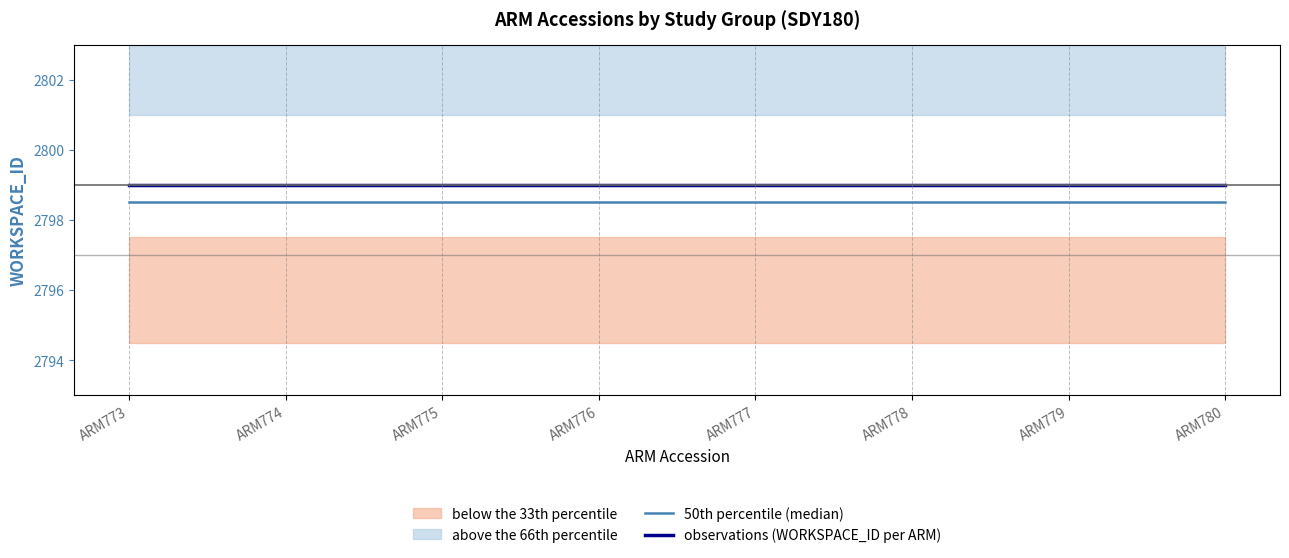

Where is 50th percentile (median) nearest to the value 2798?

ARM773